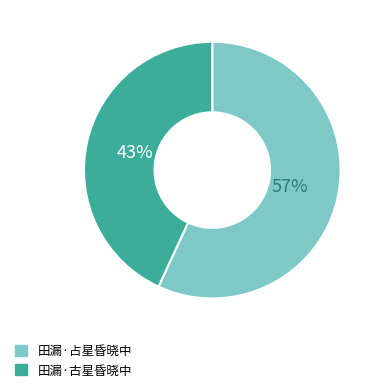

What is the ratio of the value at 田漏·占星昏晓中 to the value at 田漏·古星昏晓中?

1.3